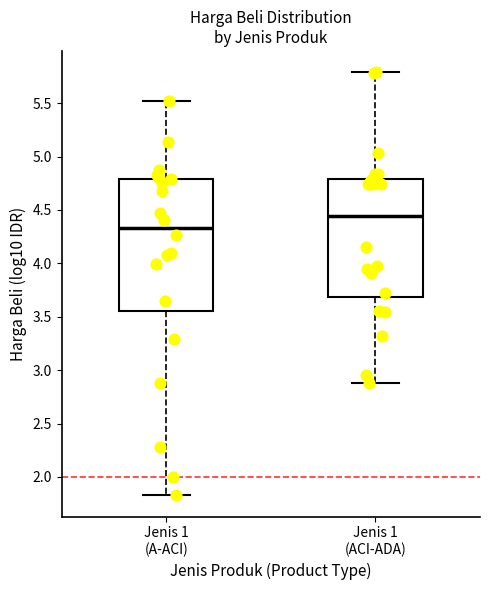

Which box has the lowest median line?

Jenis 1 (A-ACI)